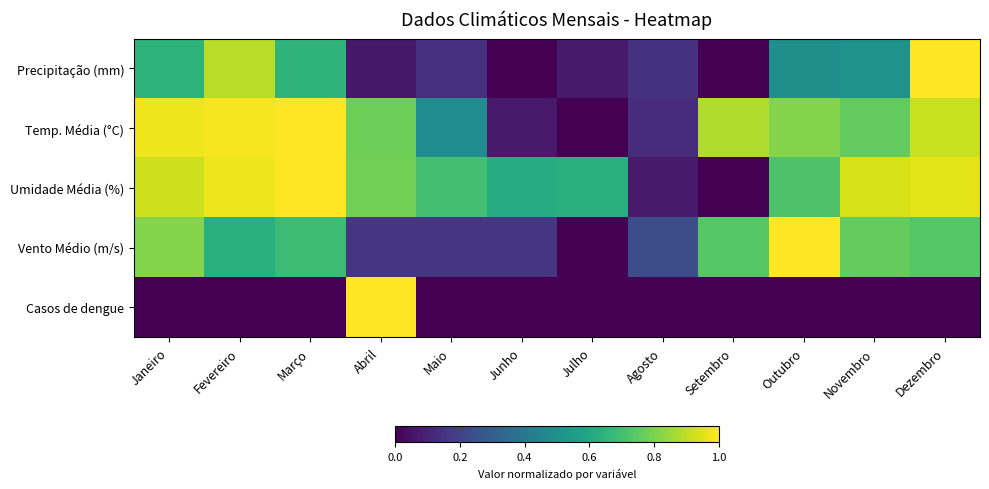

Reading left to right, transcribe all the data shown in this chart.

Precipitação (mm): Janeiro=0.6	Fevereiro=0.9	Março=0.7	Abril=0.1	Maio=0.1	Junho=0.0	Julho=0.1	Agosto=0.1	Setembro=0.0	Outubro=0.5	Novembro=0.5	Dezembro=1.0
Temp. Média (°C): Janeiro=1.0	Fevereiro=1.0	Março=1.0	Abril=0.8	Maio=0.5	Junho=0.1	Julho=0.0	Agosto=0.1	Setembro=0.9	Outubro=0.8	Novembro=0.8	Dezembro=0.9
Umidade Média (%): Janeiro=0.9	Fevereiro=1.0	Março=1.0	Abril=0.8	Maio=0.7	Junho=0.6	Julho=0.6	Agosto=0.1	Setembro=0.0	Outubro=0.7	Novembro=0.9	Dezembro=1.0
Vento Médio (m/s): Janeiro=0.8	Fevereiro=0.6	Março=0.7	Abril=0.2	Maio=0.2	Junho=0.2	Julho=0.0	Agosto=0.2	Setembro=0.7	Outubro=1.0	Novembro=0.8	Dezembro=0.7
Casos de dengue: Janeiro=0.0	Fevereiro=0.0	Março=0.0	Abril=1.0	Maio=0.0	Junho=0.0	Julho=0.0	Agosto=0.0	Setembro=0.0	Outubro=0.0	Novembro=0.0	Dezembro=0.0